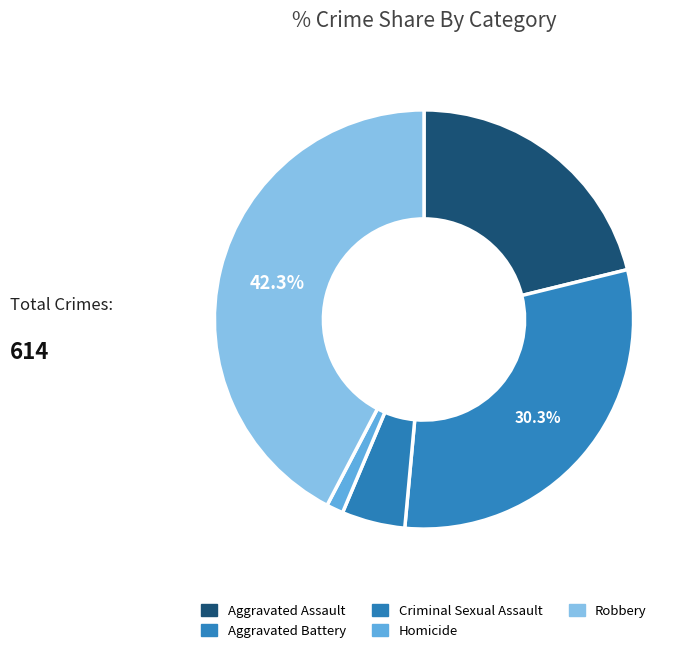

How many segments does this pie chart have?

5